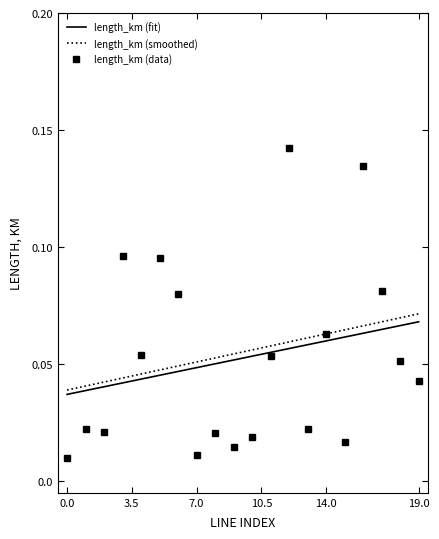

Which series has the widest spread of values?

length_km (data)